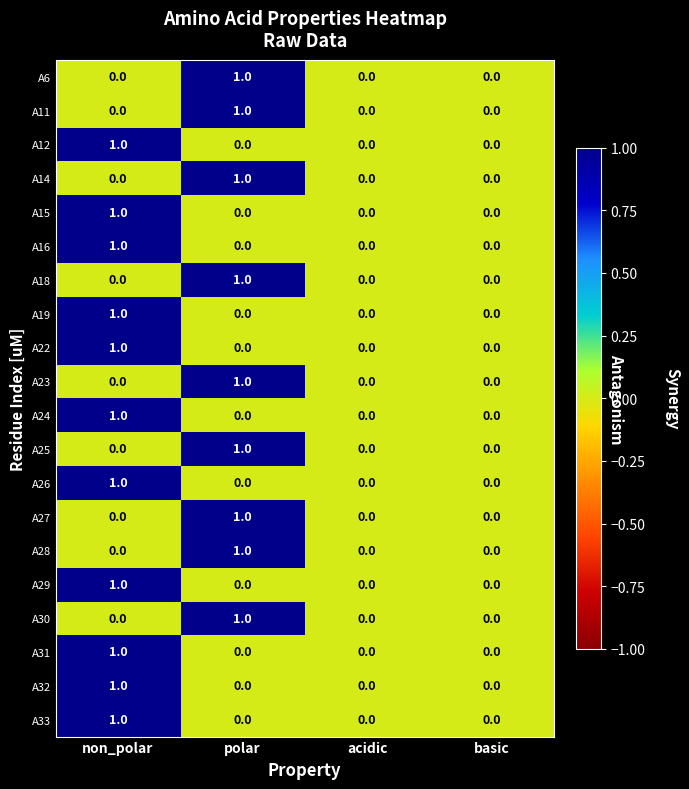

Which category has the highest value in the A12 series?

non_polar